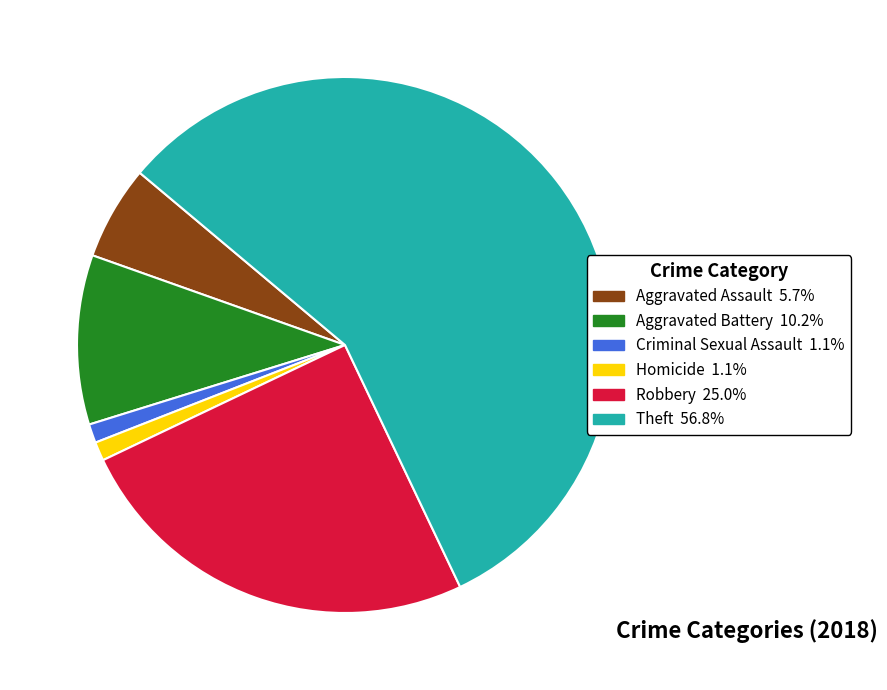

Does any single category account for the majority?

Yes